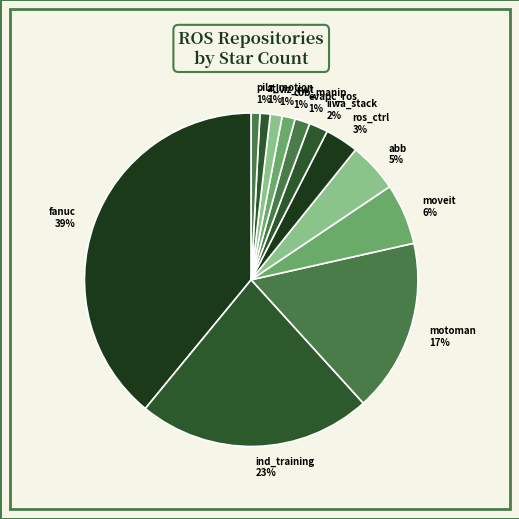

Which slice is the largest?

fanuc